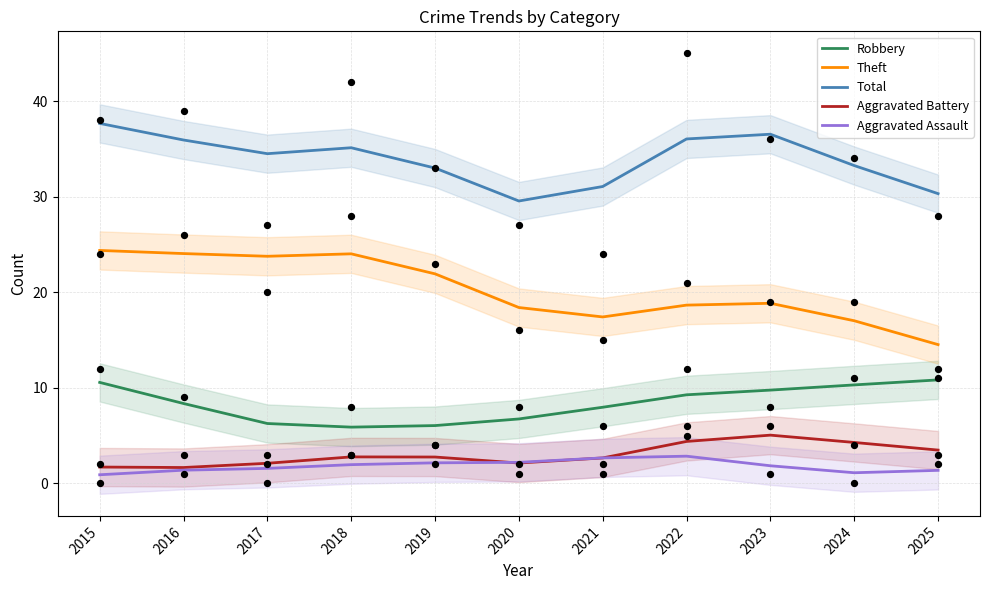

Which series has the widest spread of Y values?

Theft